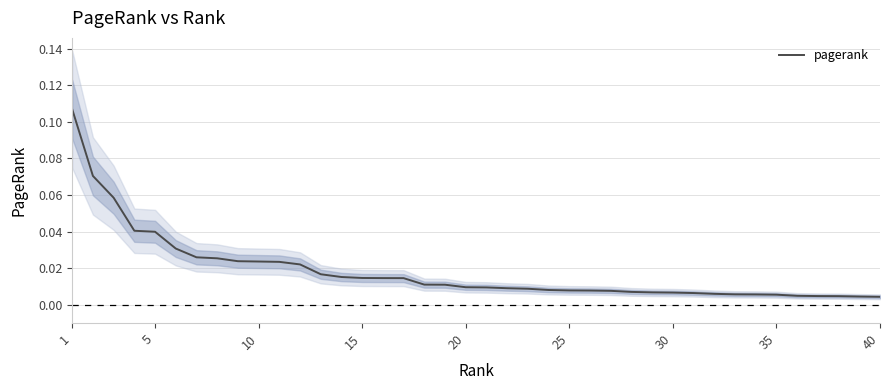

The value at 5 is 0.1. True or false?

False